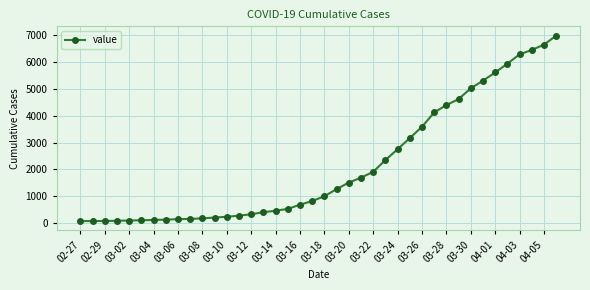

What is the greatest value displayed?

6995